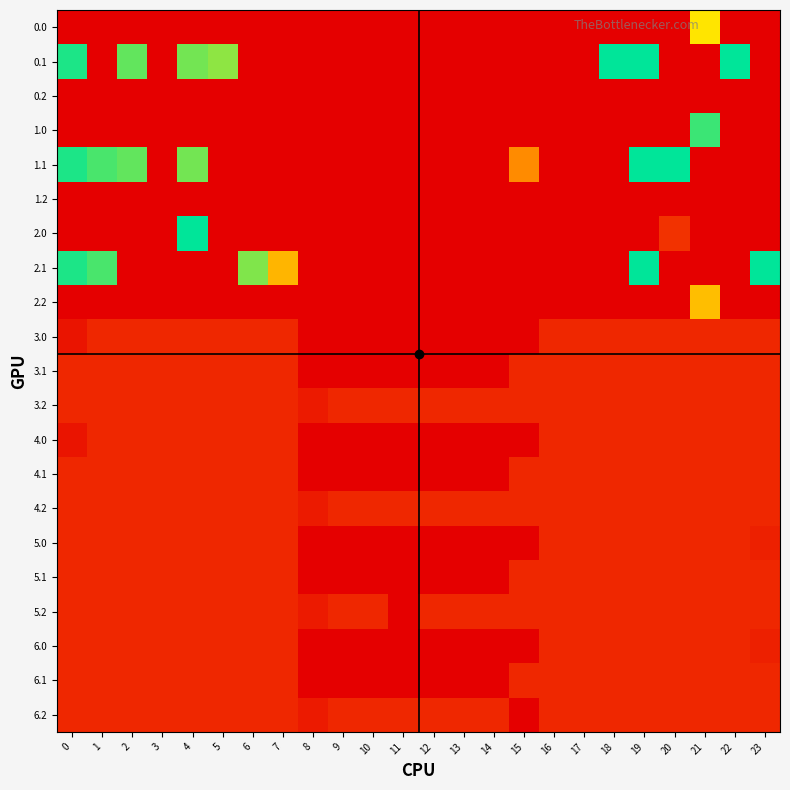

Reading left to right, extract all data points from this chart.

0.0: 0=0.0	1=0.0	2=0.0	3=0.0	4=0.0	5=0.0	6=0.0	7=0.0	8=0.0	9=0.0	10=0.0	11=0.0	12=0.0	13=0.0	14=0.0	15=0.0	16=0.0	17=0.0	18=0.0	19=0.0	20=0.0	21=266.3	22=0.0	23=0.0
0.1: 0=384.6	1=0.0	2=347.9	3=0.0	4=339.6	5=325.7	6=0.0	7=0.0	8=0.0	9=0.0	10=0.0	11=0.0	12=0.0	13=0.0	14=0.0	15=0.0	16=0.0	17=0.0	18=400.0	19=400.0	20=0.0	21=0.0	22=400.0	23=0.0
0.2: 0=0.0	1=0.0	2=0.0	3=0.0	4=0.0	5=0.0	6=0.0	7=0.0	8=0.0	9=0.0	10=0.0	11=0.0	12=0.0	13=0.0	14=0.0	15=0.0	16=0.0	17=0.0	18=0.0	19=0.0	20=0.0	21=0.0	22=0.0	23=0.0
1.0: 0=0.0	1=0.0	2=0.0	3=0.0	4=0.0	5=0.0	6=0.0	7=0.0	8=0.0	9=0.0	10=0.0	11=0.0	12=0.0	13=0.0	14=0.0	15=0.0	16=0.0	17=0.0	18=0.0	19=0.0	20=0.0	21=368.3	22=0.0	23=0.0
1.1: 0=384.6	1=361.1	2=347.9	3=0.0	4=339.6	5=0.0	6=0.0	7=0.0	8=0.0	9=0.0	10=0.0	11=0.0	12=0.0	13=0.0	14=0.0	15=173.1	16=0.0	17=0.0	18=0.0	19=400.0	20=400.0	21=0.0	22=0.0	23=0.0
1.2: 0=0.0	1=0.0	2=0.0	3=0.0	4=0.0	5=0.0	6=0.0	7=0.0	8=0.0	9=0.0	10=0.0	11=0.0	12=0.0	13=0.0	14=0.0	15=0.0	16=0.0	17=0.0	18=0.0	19=0.0	20=0.0	21=0.0	22=0.0	23=0.0
2.0: 0=0.0	1=0.0	2=0.0	3=0.0	4=400.0	5=0.0	6=0.0	7=0.0	8=0.0	9=0.0	10=0.0	11=0.0	12=0.0	13=0.0	14=0.0	15=0.0	16=0.0	17=0.0	18=0.0	19=0.0	20=66.3	21=0.0	22=0.0	23=0.0
2.1: 0=384.6	1=361.1	2=0.0	3=0.0	4=0.0	5=0.0	6=332.2	7=217.1	8=0.0	9=0.0	10=0.0	11=0.0	12=0.0	13=0.0	14=0.0	15=0.0	16=0.0	17=0.0	18=0.0	19=400.0	20=0.0	21=0.0	22=0.0	23=399.4
2.2: 0=0.0	1=0.0	2=0.0	3=0.0	4=0.0	5=0.0	6=0.0	7=0.0	8=0.0	9=0.0	10=0.0	11=0.0	12=0.0	13=0.0	14=0.0	15=0.0	16=0.0	17=0.0	18=0.0	19=0.0	20=0.0	21=226.4	22=0.0	23=0.0
3.0: 0=28.0	1=52.0	2=52.0	3=52.0	4=52.0	5=52.0	6=52.0	7=52.0	8=0.0	9=0.0	10=0.0	11=0.0	12=0.0	13=0.0	14=0.0	15=0.0	16=52.0	17=52.0	18=52.0	19=52.0	20=52.0	21=52.0	22=52.0	23=52.0
3.1: 0=52.0	1=52.0	2=52.0	3=52.0	4=52.0	5=52.0	6=52.0	7=52.0	8=0.0	9=0.0	10=0.0	11=0.0	12=0.0	13=0.0	14=0.0	15=52.0	16=52.0	17=52.0	18=52.0	19=52.0	20=52.0	21=52.0	22=52.0	23=52.0
3.2: 0=52.0	1=52.0	2=52.0	3=52.0	4=52.0	5=52.0	6=52.0	7=52.0	8=35.3	9=52.0	10=52.0	11=52.0	12=52.0	13=52.0	14=52.0	15=52.0	16=52.0	17=52.0	18=52.0	19=52.0	20=52.0	21=52.0	22=52.0	23=52.0
4.0: 0=28.0	1=52.0	2=52.0	3=52.0	4=52.0	5=52.0	6=52.0	7=52.0	8=0.0	9=0.0	10=0.0	11=0.0	12=0.0	13=0.0	14=0.0	15=0.0	16=52.0	17=52.0	18=52.0	19=52.0	20=52.0	21=52.0	22=52.0	23=52.0
4.1: 0=52.0	1=52.0	2=52.0	3=52.0	4=52.0	5=52.0	6=52.0	7=52.0	8=0.0	9=0.0	10=0.0	11=0.0	12=0.0	13=0.0	14=0.0	15=52.0	16=52.0	17=52.0	18=52.0	19=52.0	20=52.0	21=52.0	22=52.0	23=52.0
4.2: 0=52.0	1=52.0	2=52.0	3=52.0	4=52.0	5=52.0	6=52.0	7=52.0	8=35.3	9=52.0	10=52.0	11=52.0	12=52.0	13=52.0	14=52.0	15=52.0	16=52.0	17=52.0	18=52.0	19=52.0	20=52.0	21=52.0	22=52.0	23=52.0
5.0: 0=52.0	1=52.0	2=52.0	3=52.0	4=52.0	5=52.0	6=52.0	7=52.0	8=0.0	9=0.0	10=0.0	11=0.0	12=0.0	13=0.0	14=0.0	15=0.0	16=52.0	17=52.0	18=52.0	19=52.0	20=52.0	21=52.0	22=52.0	23=43.7
5.1: 0=52.0	1=52.0	2=52.0	3=52.0	4=52.0	5=52.0	6=52.0	7=52.0	8=0.0	9=0.0	10=0.0	11=0.0	12=0.0	13=0.0	14=0.0	15=52.0	16=52.0	17=52.0	18=52.0	19=52.0	20=52.0	21=52.0	22=52.0	23=52.0
5.2: 0=52.0	1=52.0	2=52.0	3=52.0	4=52.0	5=52.0	6=52.0	7=52.0	8=35.3	9=52.0	10=52.0	11=0.0	12=52.0	13=52.0	14=52.0	15=52.0	16=52.0	17=52.0	18=52.0	19=52.0	20=52.0	21=52.0	22=52.0	23=52.0
6.0: 0=52.0	1=52.0	2=52.0	3=52.0	4=52.0	5=52.0	6=52.0	7=52.0	8=0.0	9=0.0	10=0.0	11=0.0	12=0.0	13=0.0	14=0.0	15=0.0	16=52.0	17=52.0	18=52.0	19=52.0	20=52.0	21=52.0	22=52.0	23=43.7
6.1: 0=52.0	1=52.0	2=52.0	3=52.0	4=52.0	5=52.0	6=52.0	7=52.0	8=0.0	9=0.0	10=0.0	11=0.0	12=0.0	13=0.0	14=0.0	15=52.0	16=52.0	17=52.0	18=52.0	19=52.0	20=52.0	21=52.0	22=52.0	23=52.0
6.2: 0=52.0	1=52.0	2=52.0	3=52.0	4=52.0	5=52.0	6=52.0	7=52.0	8=35.3	9=52.0	10=52.0	11=52.0	12=52.0	13=52.0	14=52.0	15=0.0	16=52.0	17=52.0	18=52.0	19=52.0	20=52.0	21=52.0	22=52.0	23=52.0